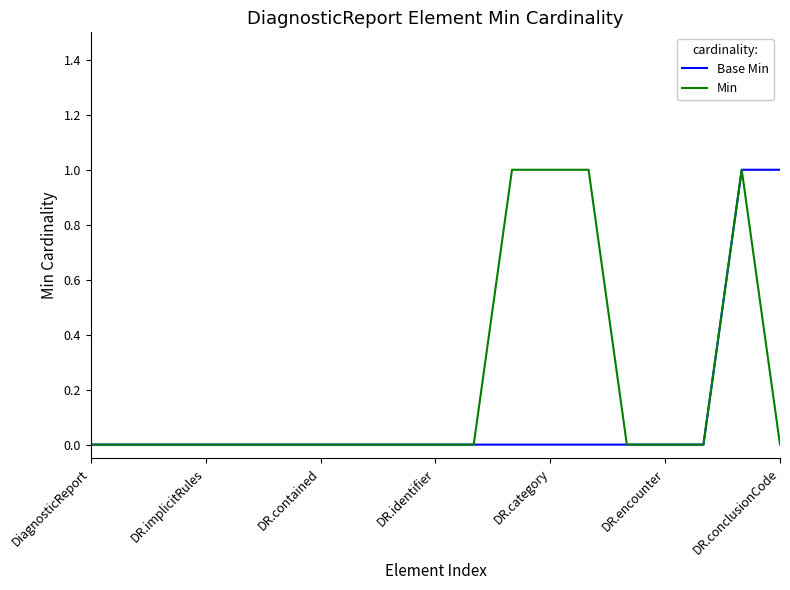

How many Min values are between 0 and 1?

19